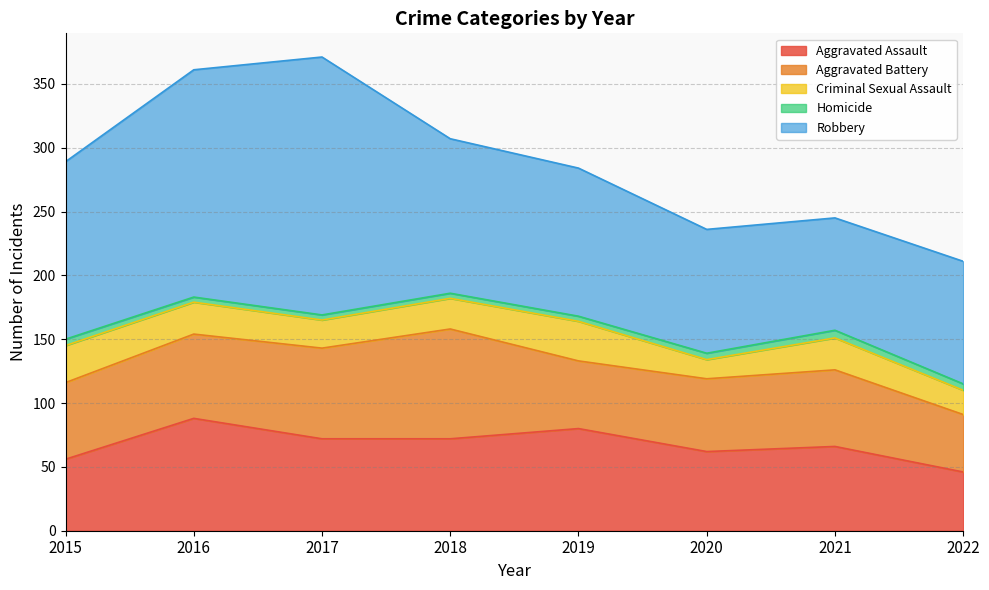

True or false: Homicide and Aggravated Battery cross at least once.

False